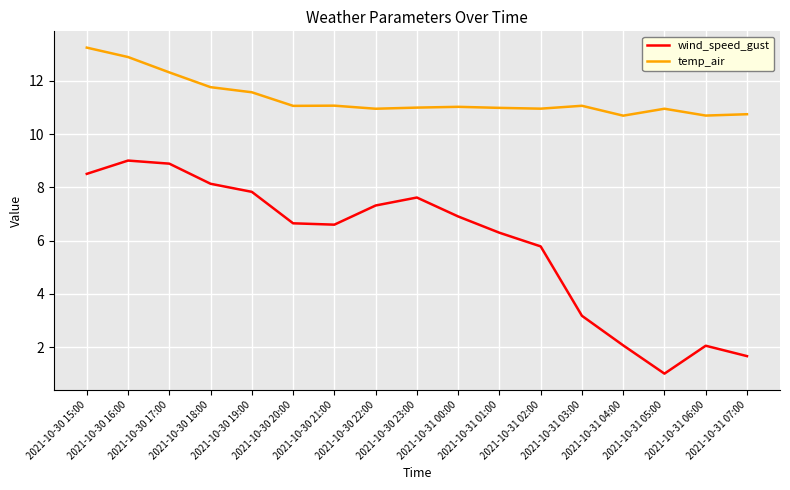

What is the smallest value displayed?

1.0